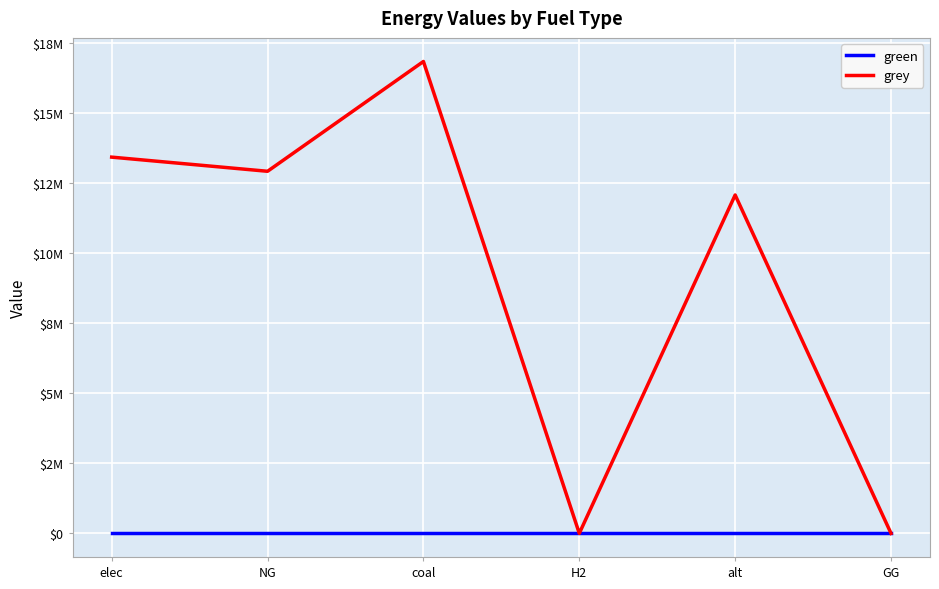

Is the value of green at elec greater than the value of grey at GG?

No